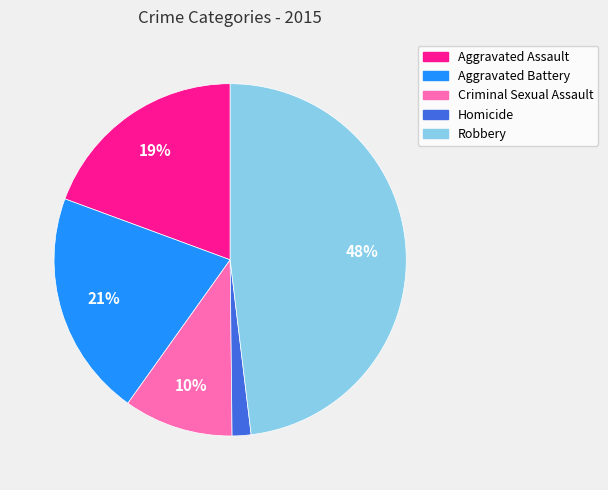

How many slices are in this pie chart?

5